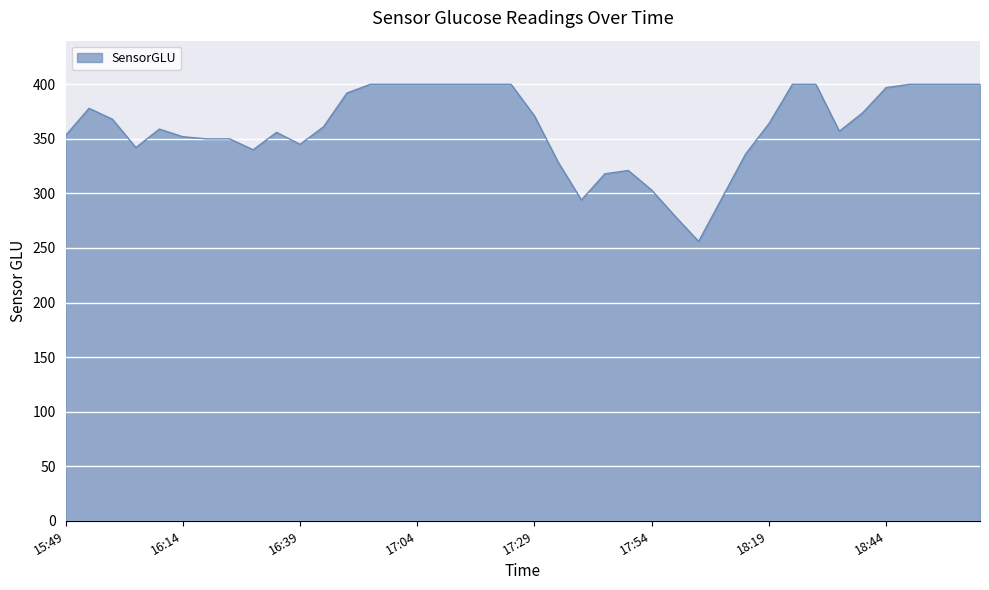

What is the difference between the second highest and second lowest values?

121